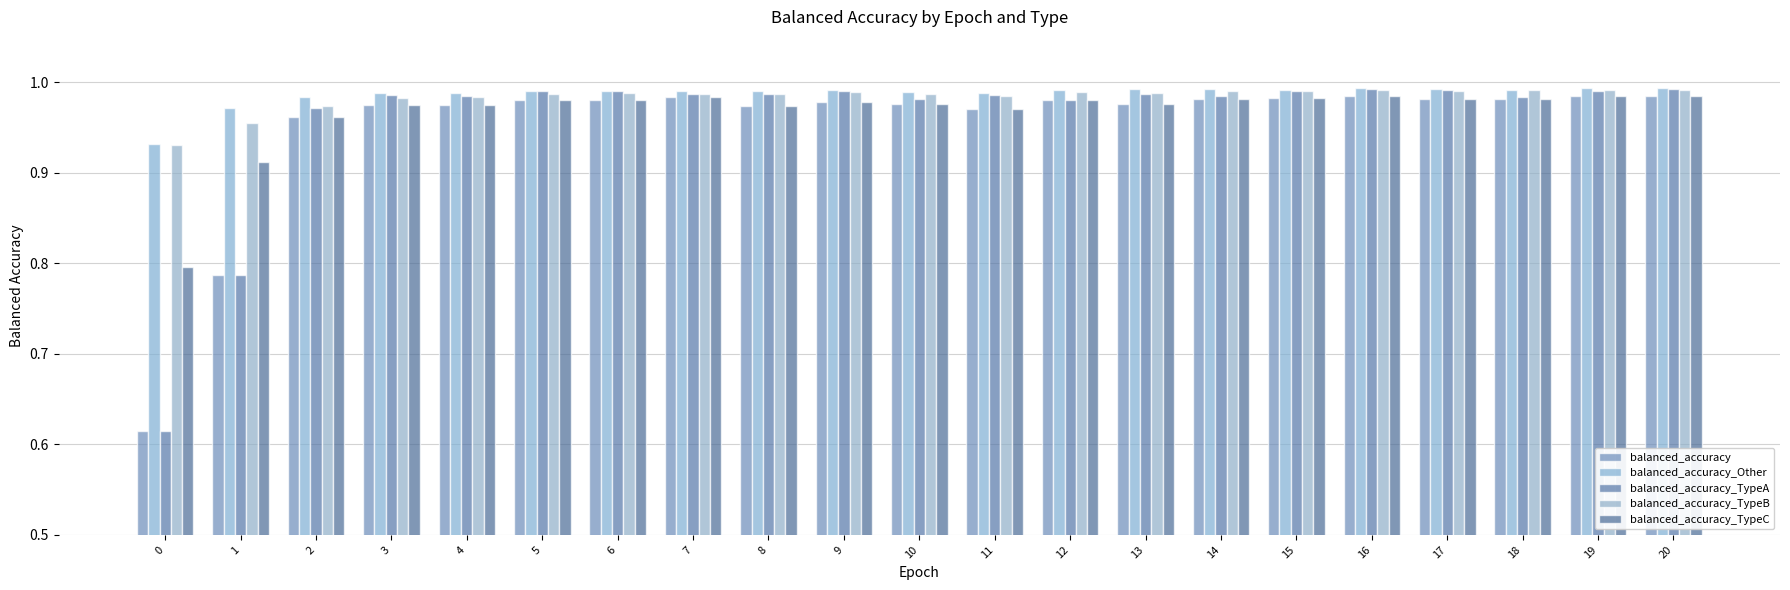

At how many categories does at least one series exceed 0?

21